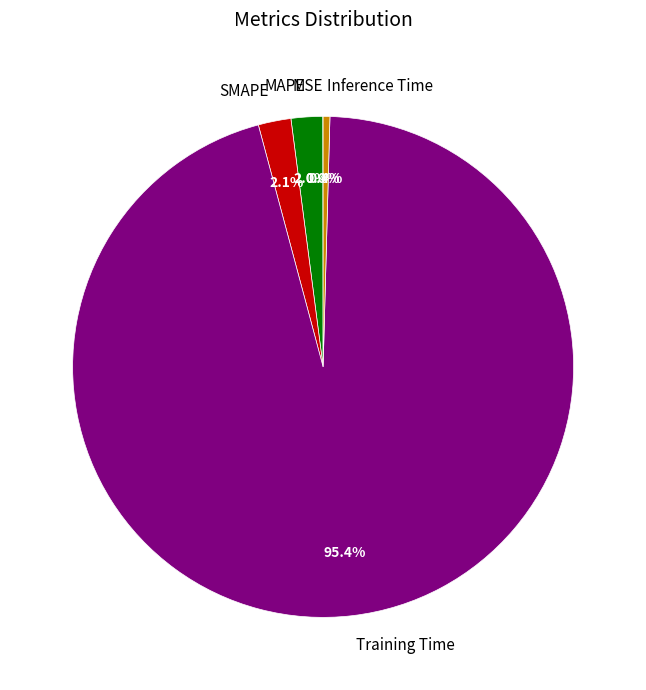

What percentage is NOT represented by MAPE?

98.0%